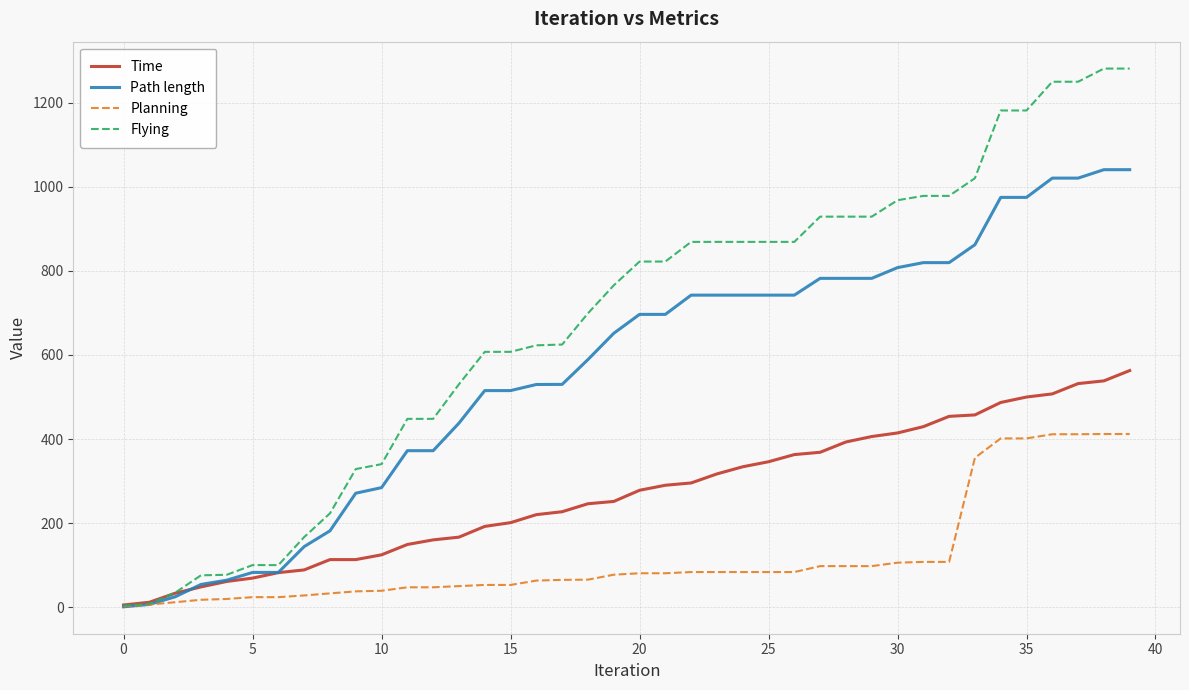

How many lines are shown in the chart?

4